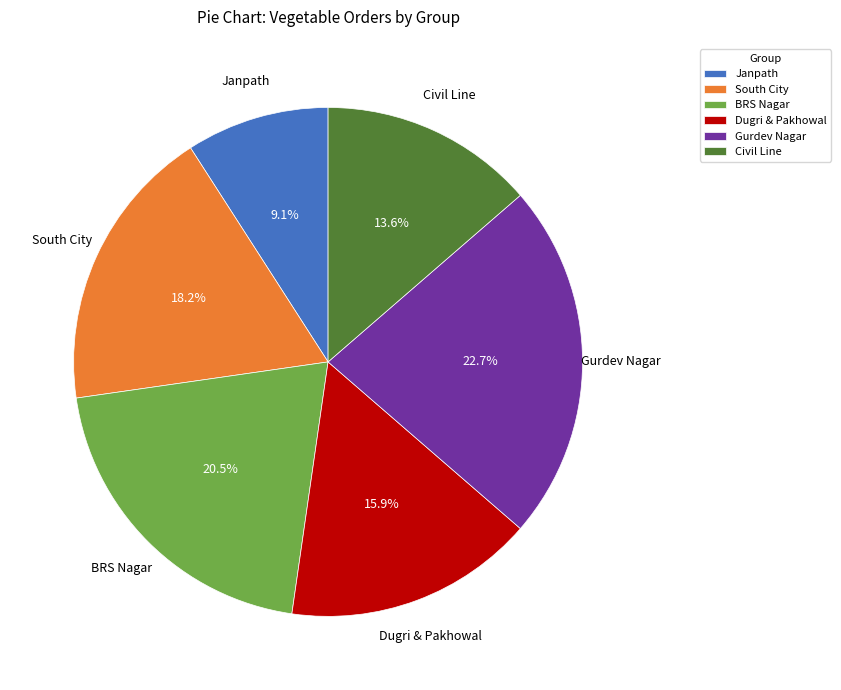

To the nearest percent, what is the combined percentage of Dugri & Pakhowal and Janpath?

25%